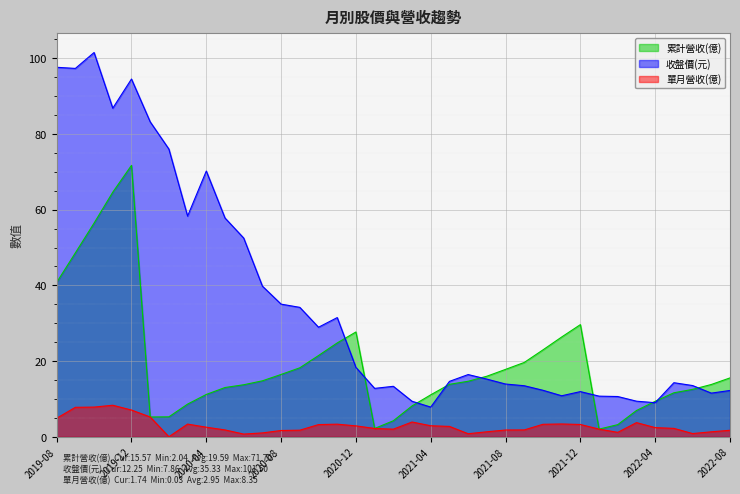

Which has a higher value, 2020-05 or 2022-02?

2020-05